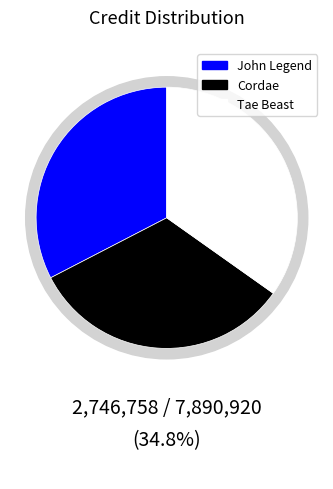

What is the smallest slice in the pie chart?

John Legend